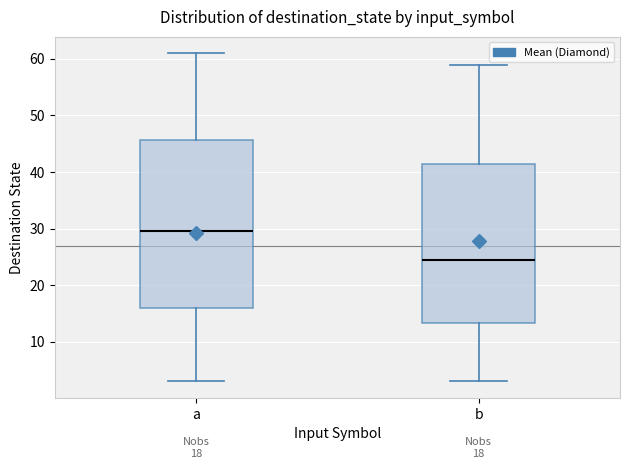

Which box has the lowest median line?

b